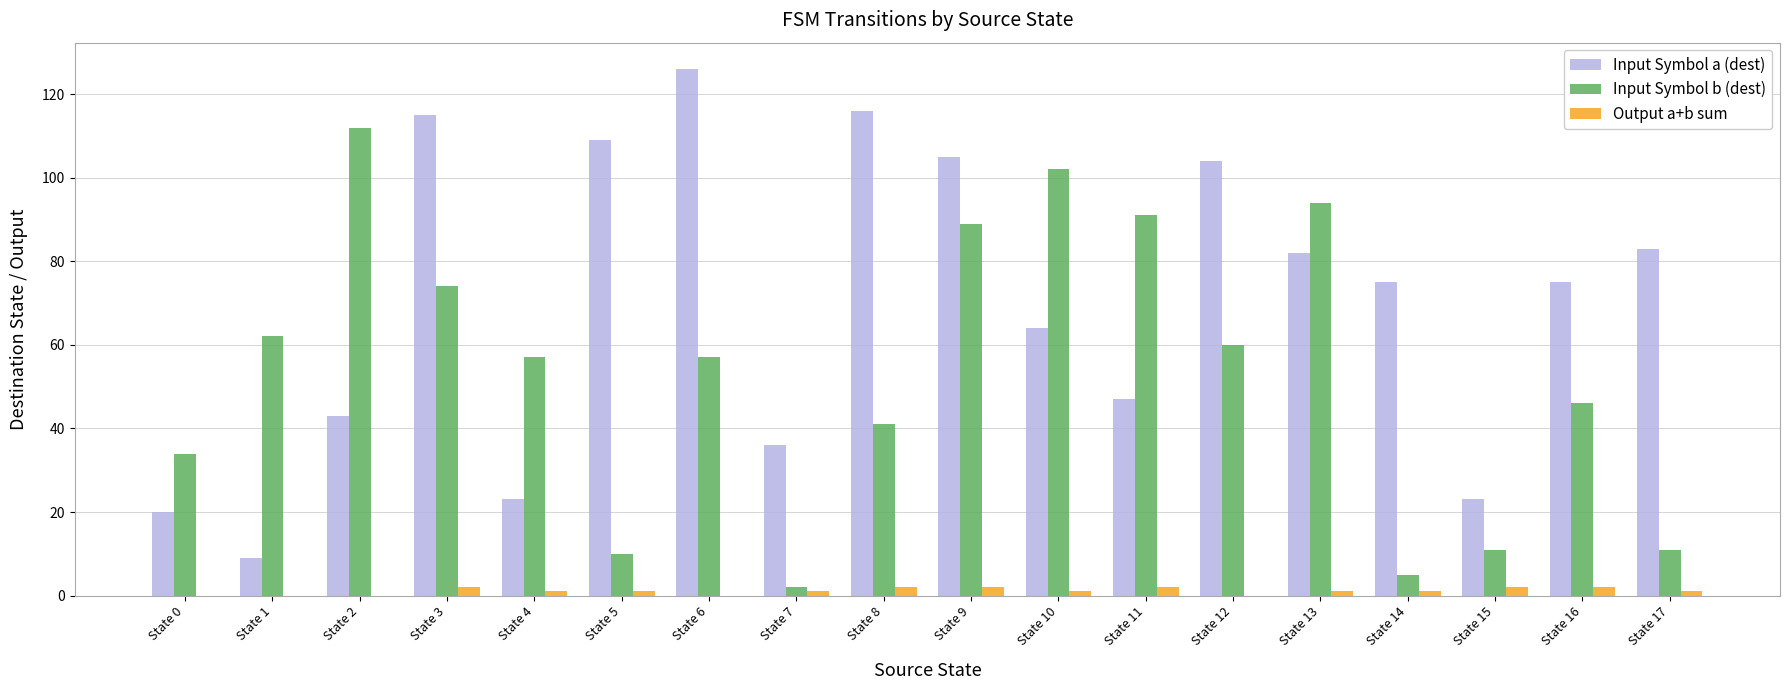

True or false: Input Symbol b (dest) has a value of 76 at State 4.

False